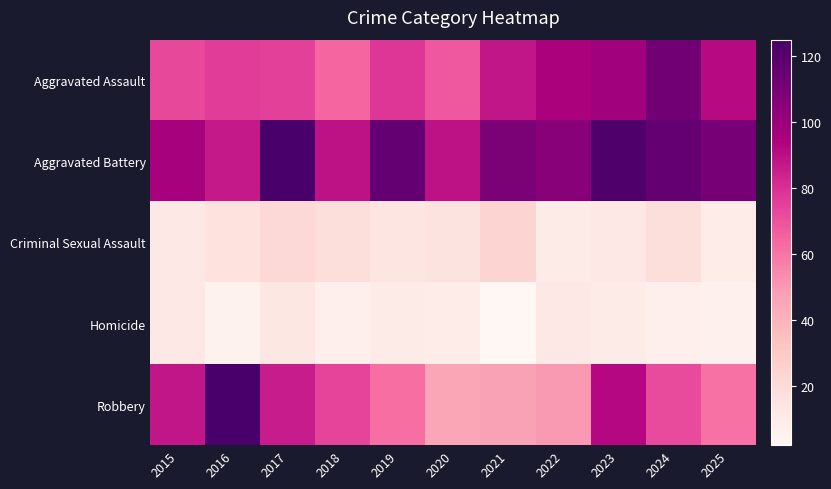

Which series has the largest total across all categories?

Aggravated Battery